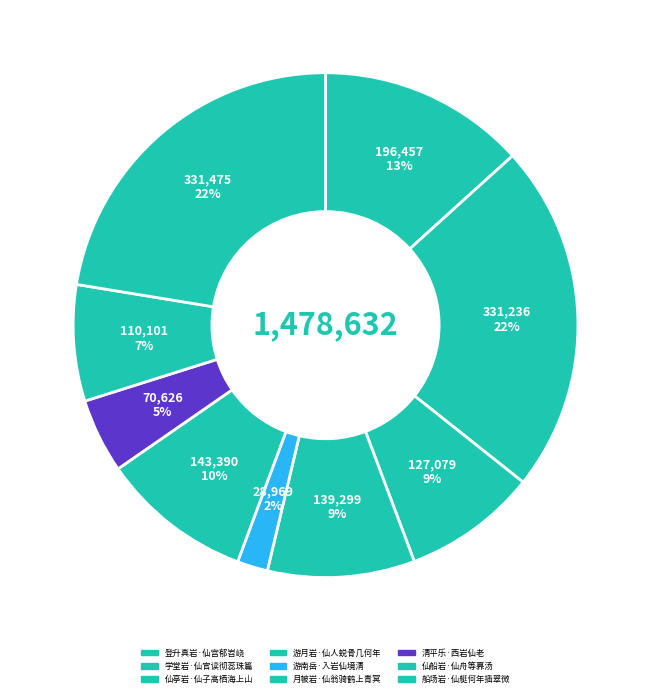

Rank the categories by value from highest to lowest.

船场岩·仙艇何年插翠微, 学堂岩·仙官读彻蕊珠篇, 登升真岩·仙宫郁岧峣, 月帔岩·仙翁骑鹤上青冥, 游月岩·仙人蜕骨几何年, 仙亭岩·仙子高栖海上山, 仙船岩·仙舟等奡汤, 清平乐·西岩仙老, 游南岳·入岩仙境清